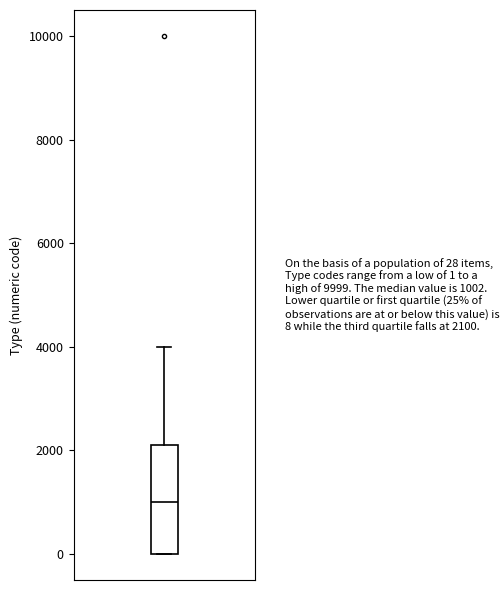

Read this box plot against the y-axis: the position of the median line, the range covered by the box, and the ends of both whiskers. The values are not printed on the chart, so give them approximately, as read against the axis.

median 1000, box 0 to 2200, whiskers 0 to 4000